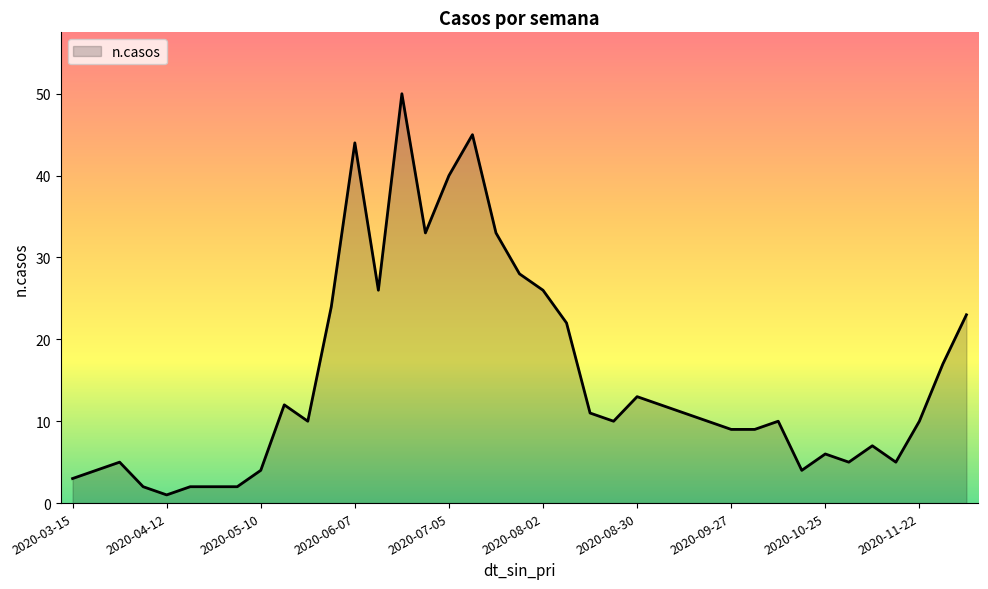

What is the maximum value shown in the chart?

50